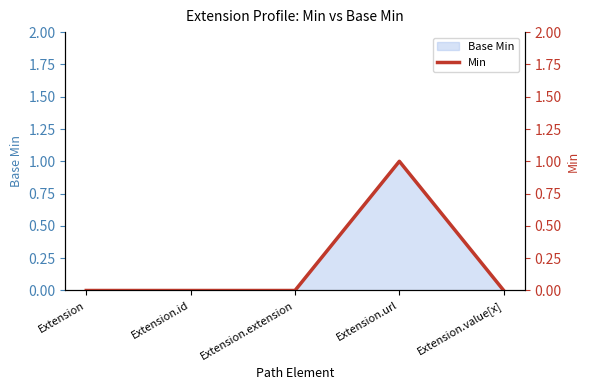

Which has a higher value, Extension.value[x] or Extension.url?

Extension.url